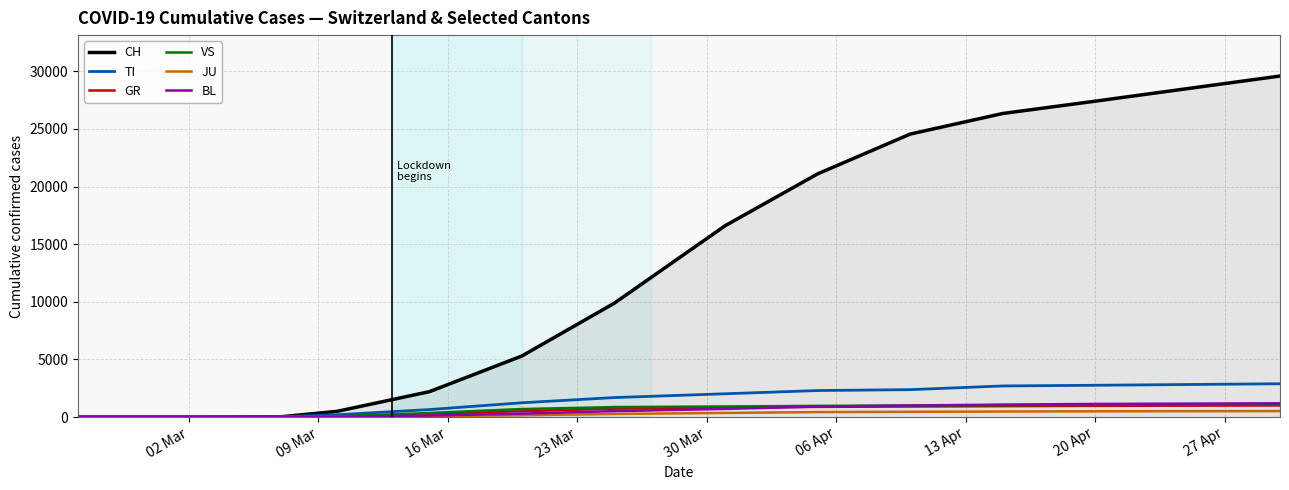

What is the greatest value displayed?

29587